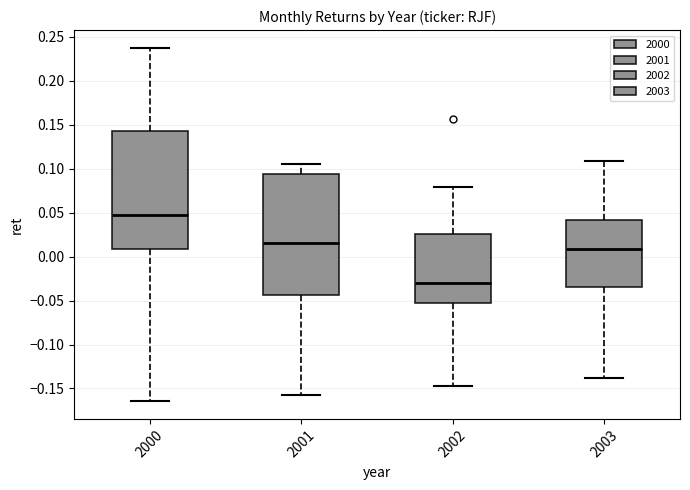

Reading left to right, read every box against the y-axis: the position of its median line, the range the box covers, and the ends of its whiskers. The values are not printed on the chart, so give them approximately, as read against the axis.

2000: median 0.045, box 0.010 to 0.145, whiskers -0.165 to 0.240
2001: median 0.015, box -0.045 to 0.095, whiskers -0.155 to 0.105
2002: median -0.030, box -0.055 to 0.025, whiskers -0.145 to 0.080
2003: median 0.010, box -0.035 to 0.040, whiskers -0.140 to 0.110